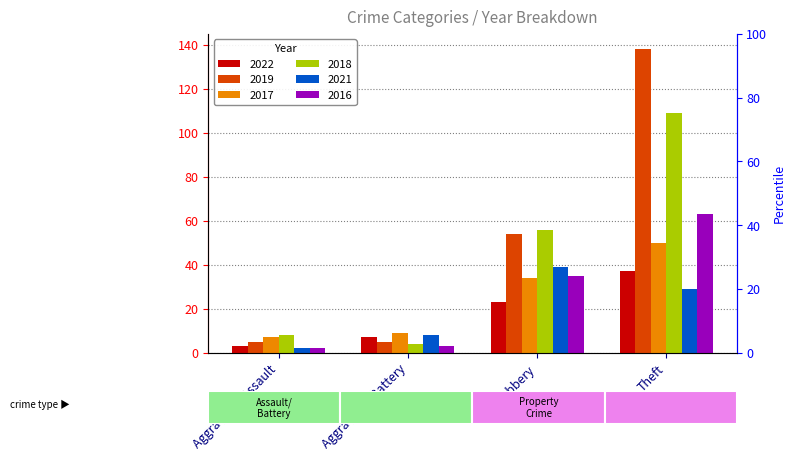

The 2018 series shows 4 at Aggravated Battery. True or false?

True